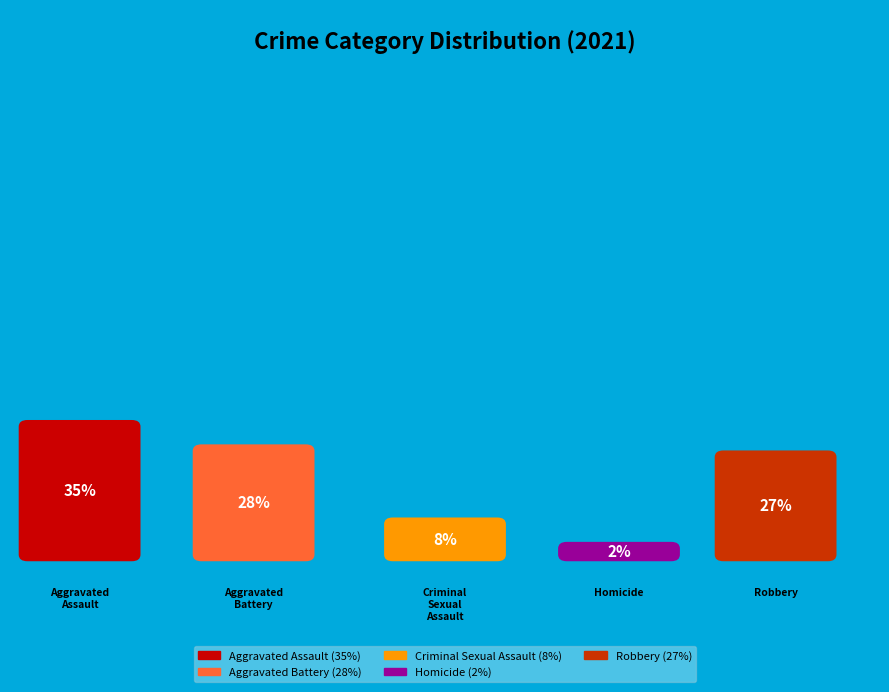

To the nearest percent, what portion does Robbery represent?

27%